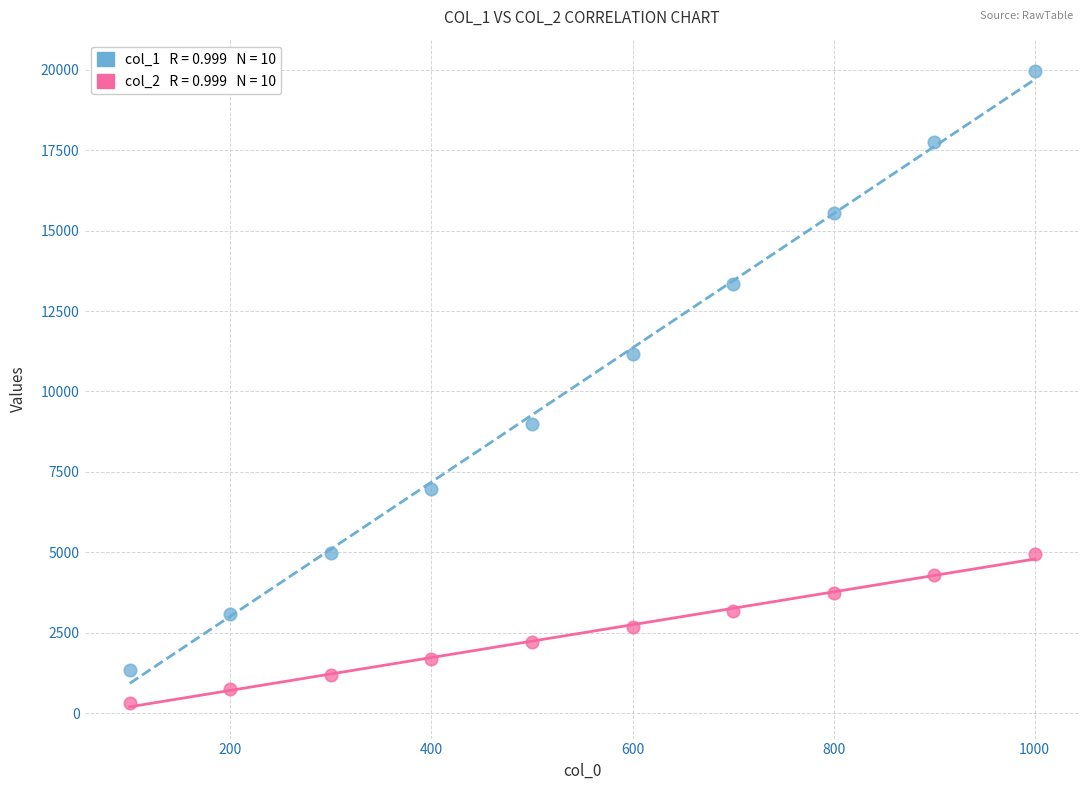

Across all data points, what is the range of X values (max minus min)?

900